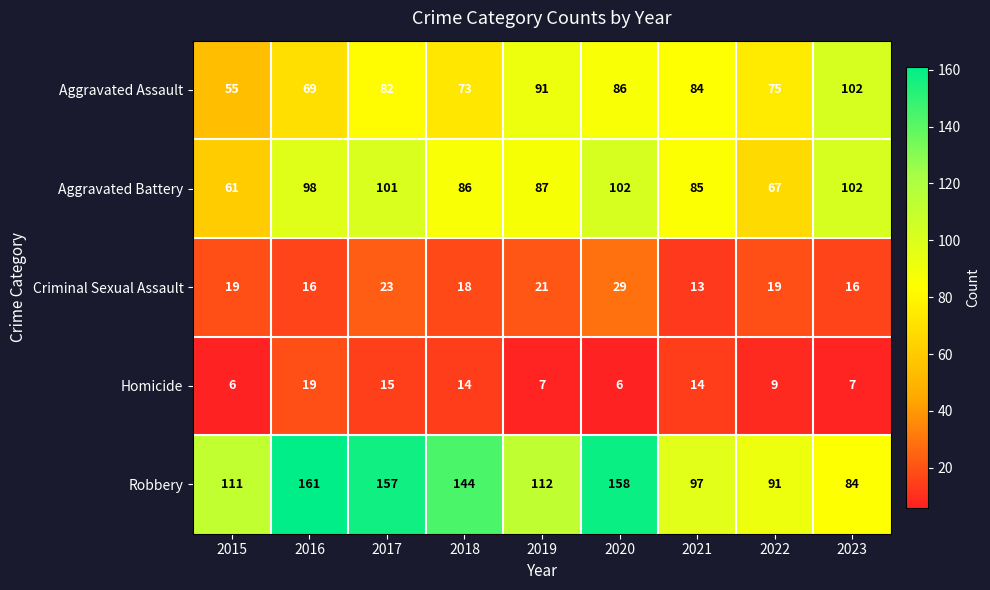

True or false: Aggravated Battery has a value of 61 at 2015.

True